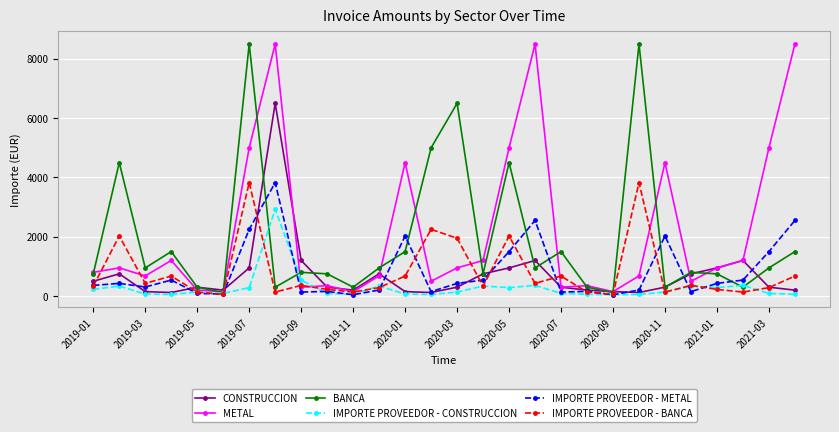

What is the difference between the maximum and minimum values in the BANCA series?

8380.0